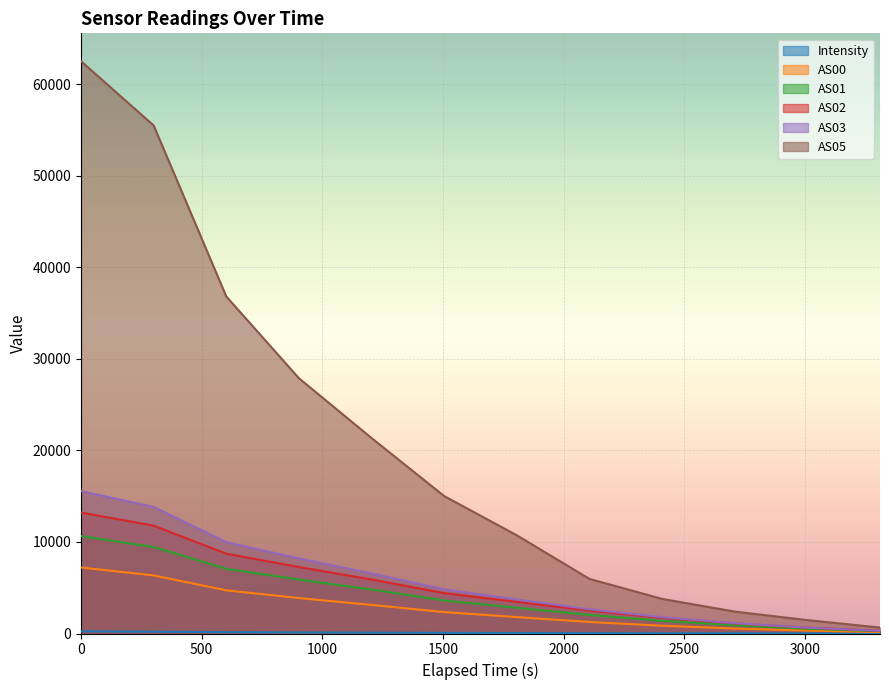

What are all the series names shown in the legend?

Intensity, AS00, AS01, AS02, AS03, AS05